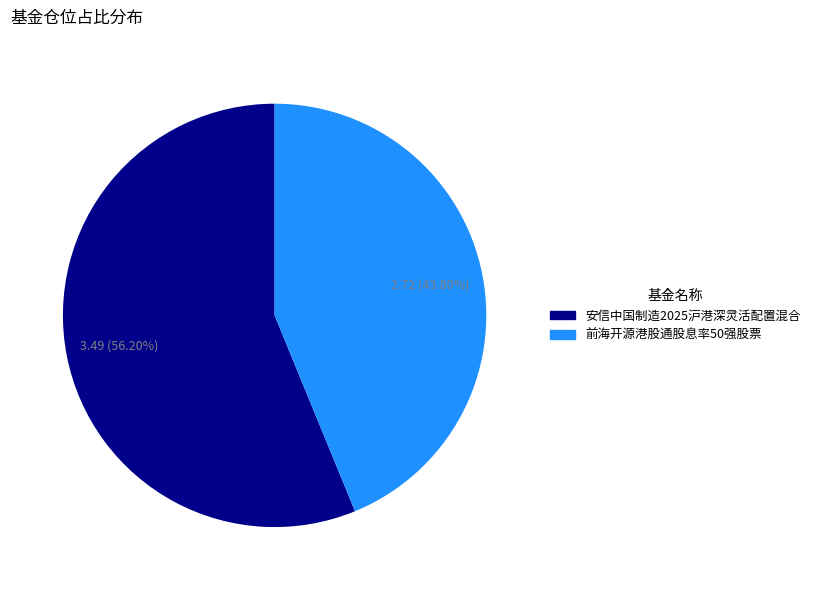

What is the ratio of the value at 安信中国制造2025沪港深灵活配置混合 to the value at 前海开源港股通股息率50强股票?

1.3